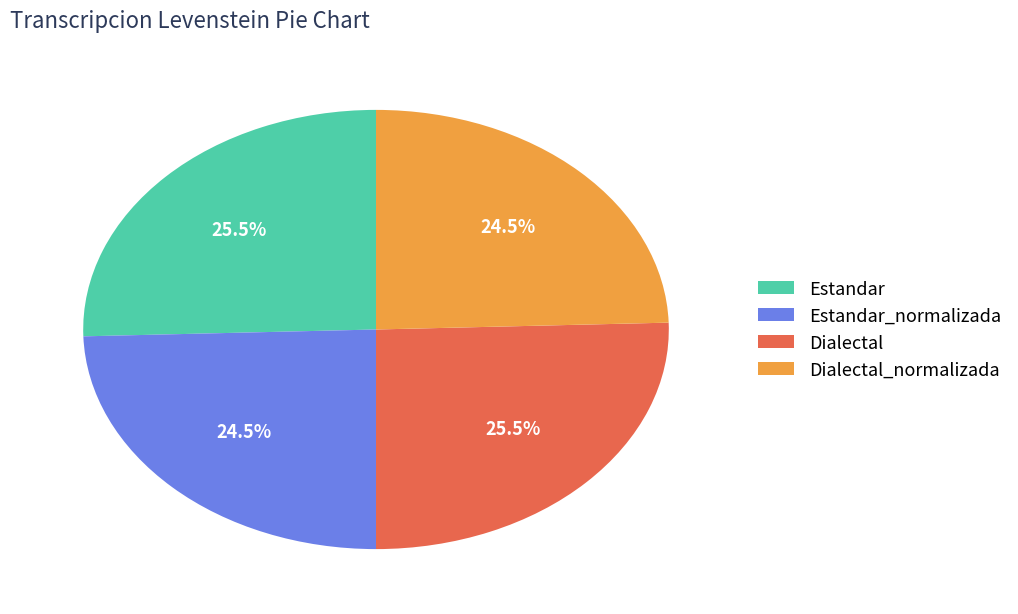

Is there a majority slice in this chart?

No